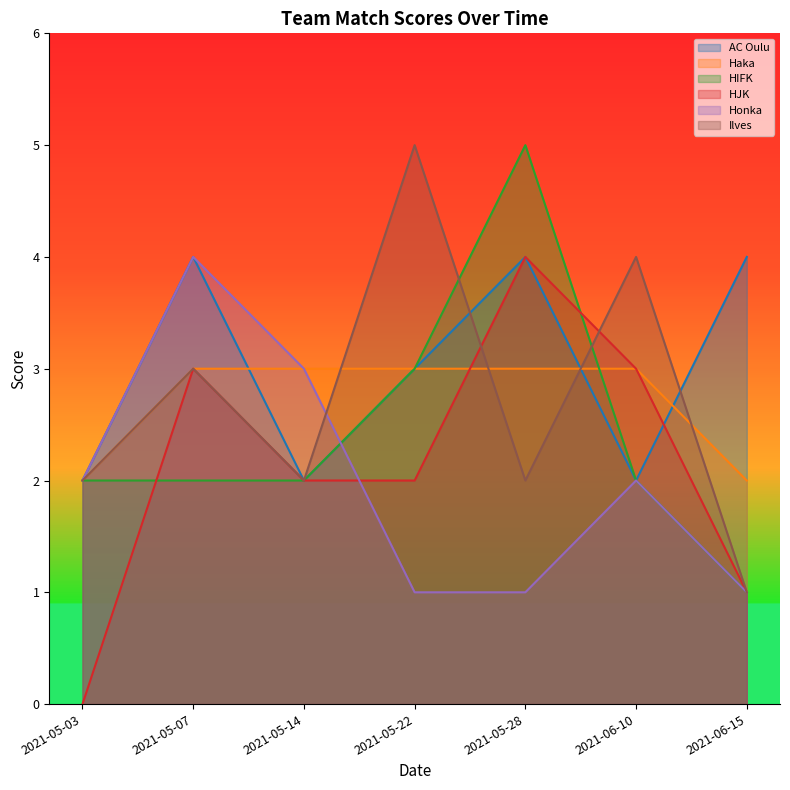

Does the chart have visible grid lines?

No